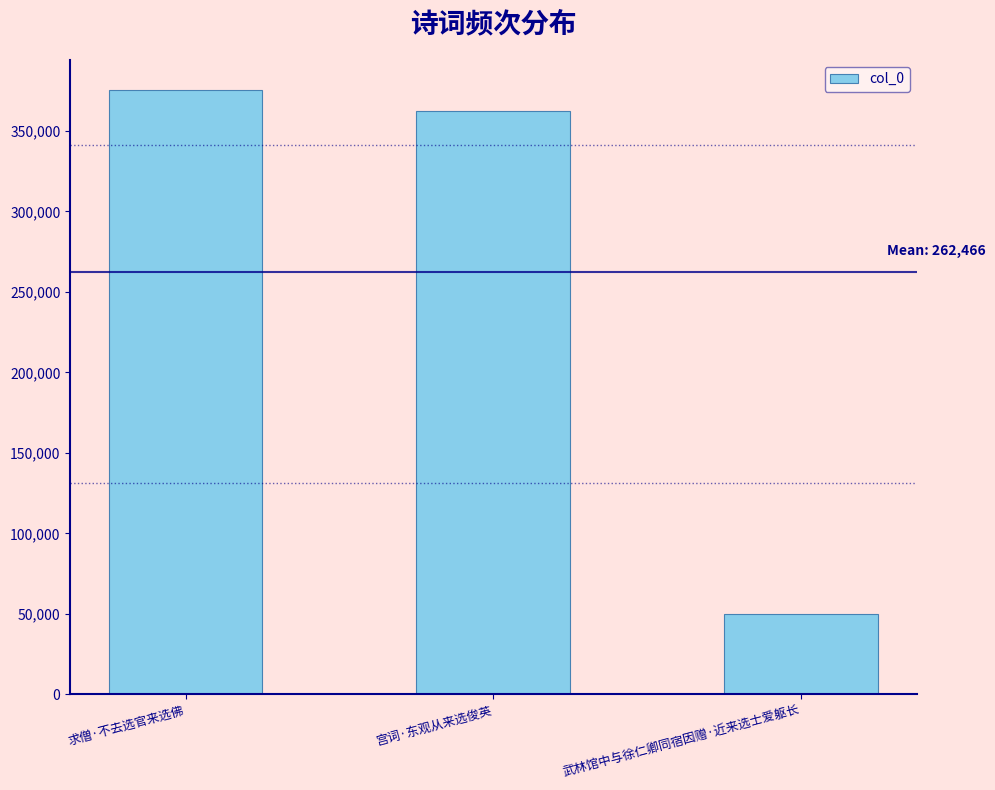

Which category has the highest value across all series?

求僧·不去选官来选佛